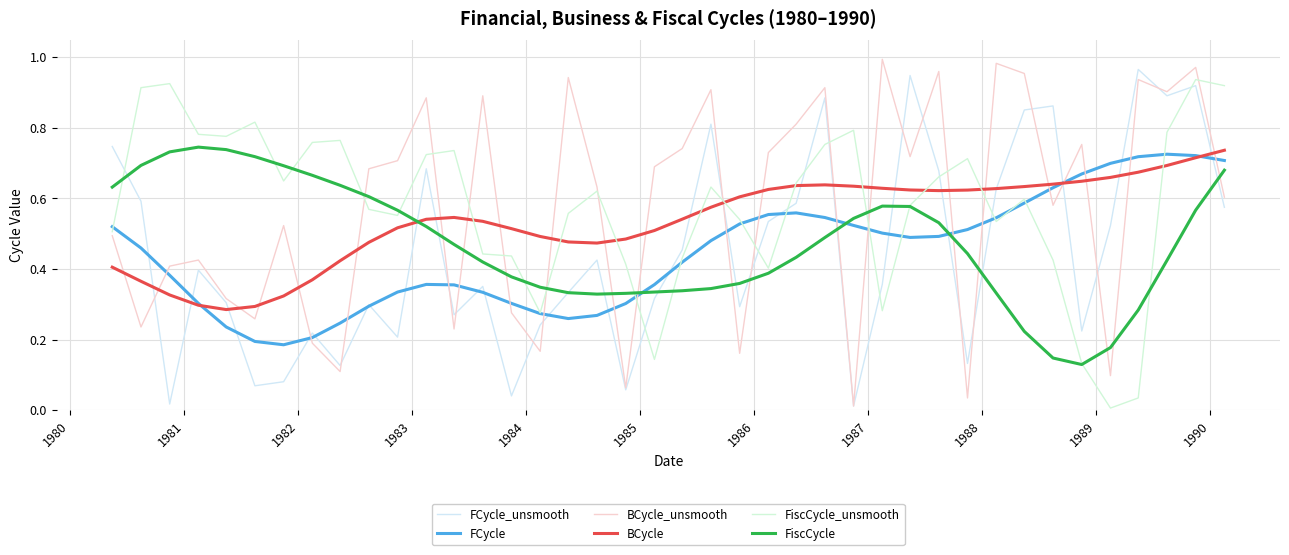

Which series ends up on top after the final intersection of FiscCycle_unsmooth and FiscCycle?

FiscCycle_unsmooth